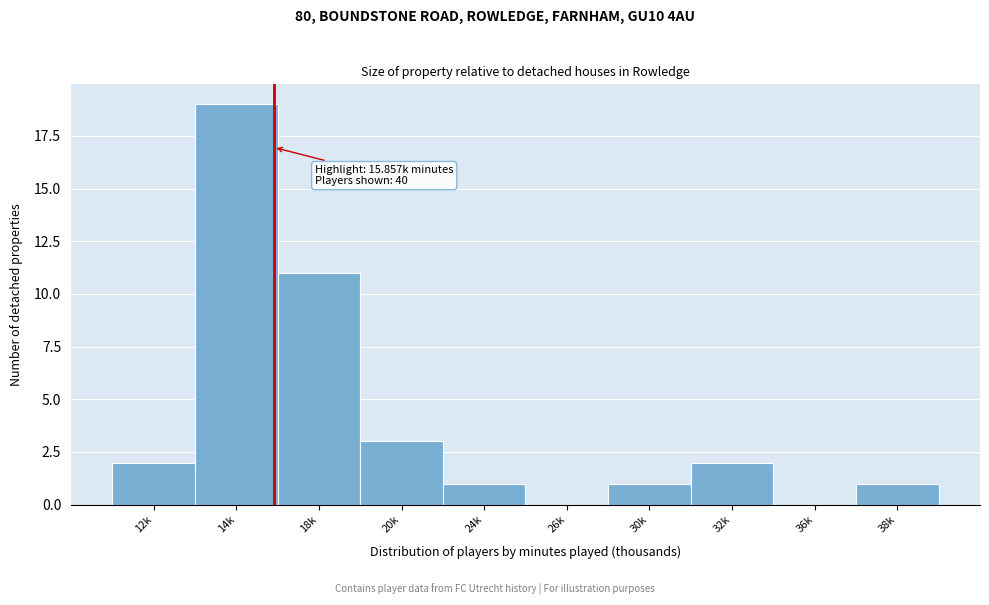

Reading left to right, what are all the values shown in this chart?

12k=2	14k=19	18k=11	20k=3	24k=1	26k=0	30k=1	32k=2	36k=0	38k=1